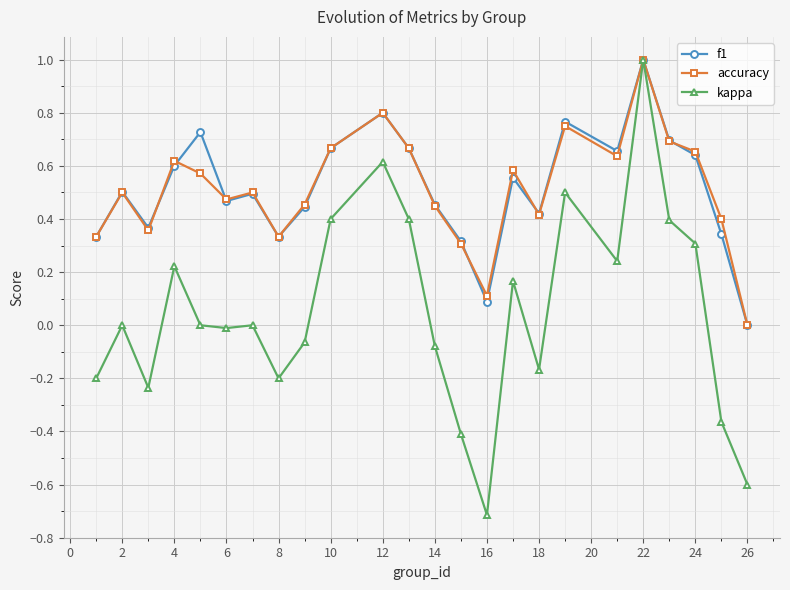

Which series has the widest spread of values?

kappa